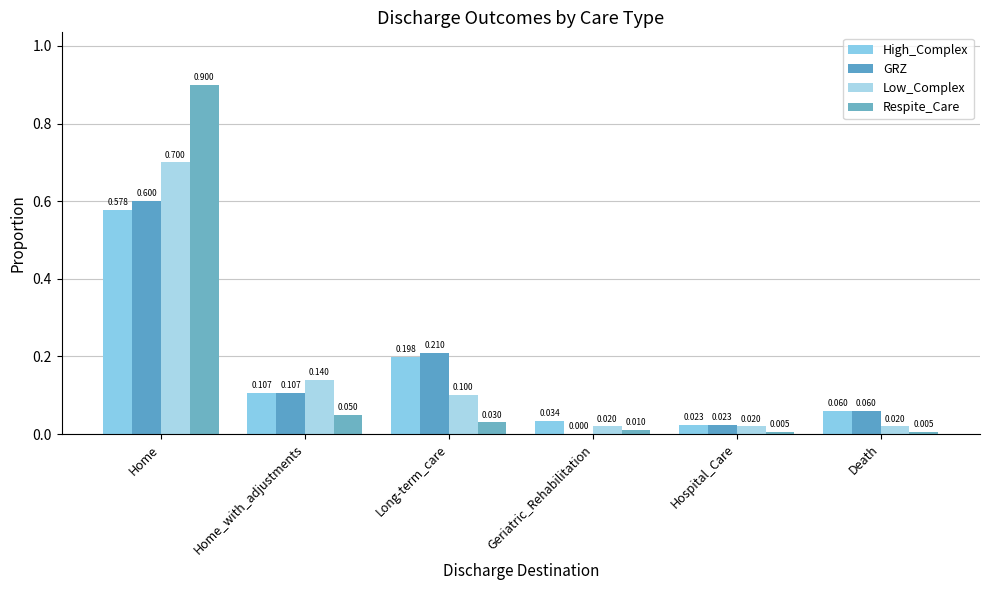

What is the label of the 6th bar from the right?

Home